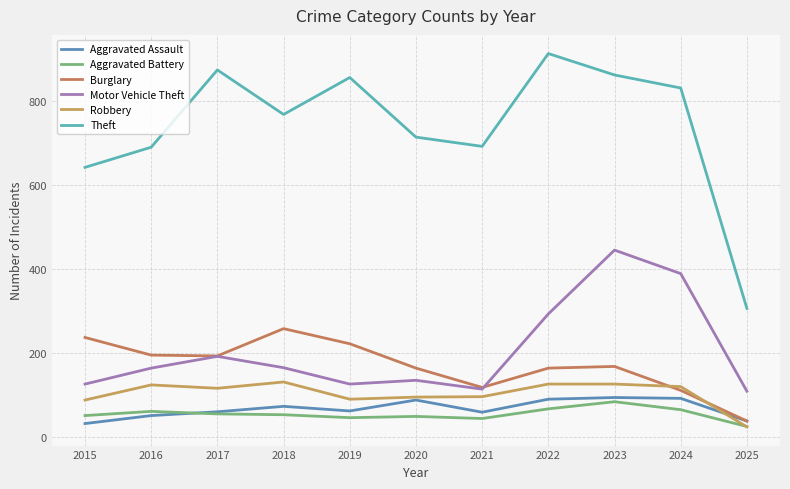

True or false: Robbery and Motor Vehicle Theft intersect in this chart.

False